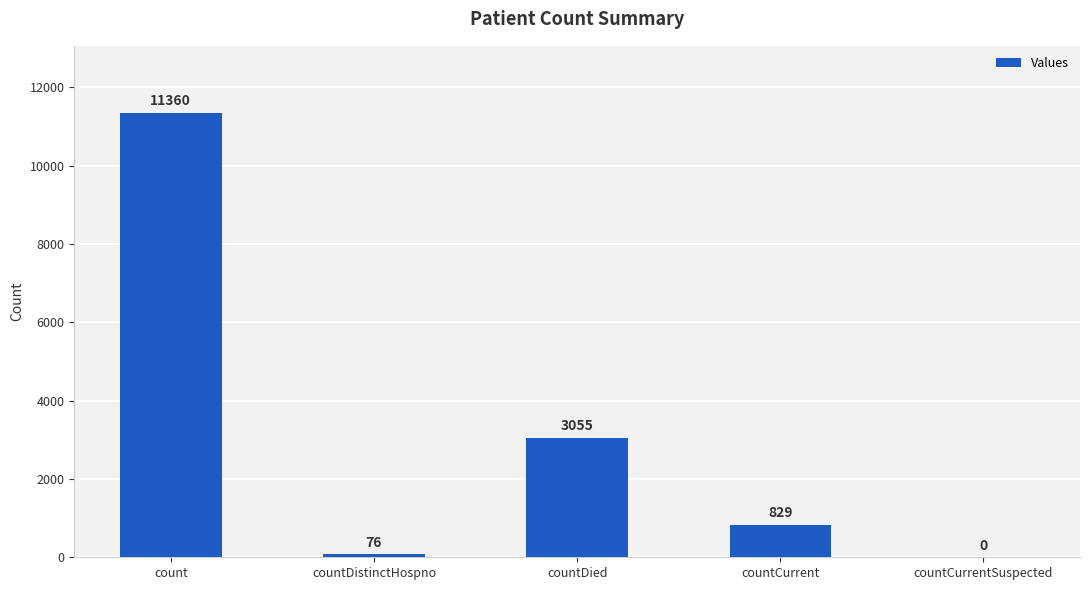

Is it true that the value at countCurrent is 287?

False